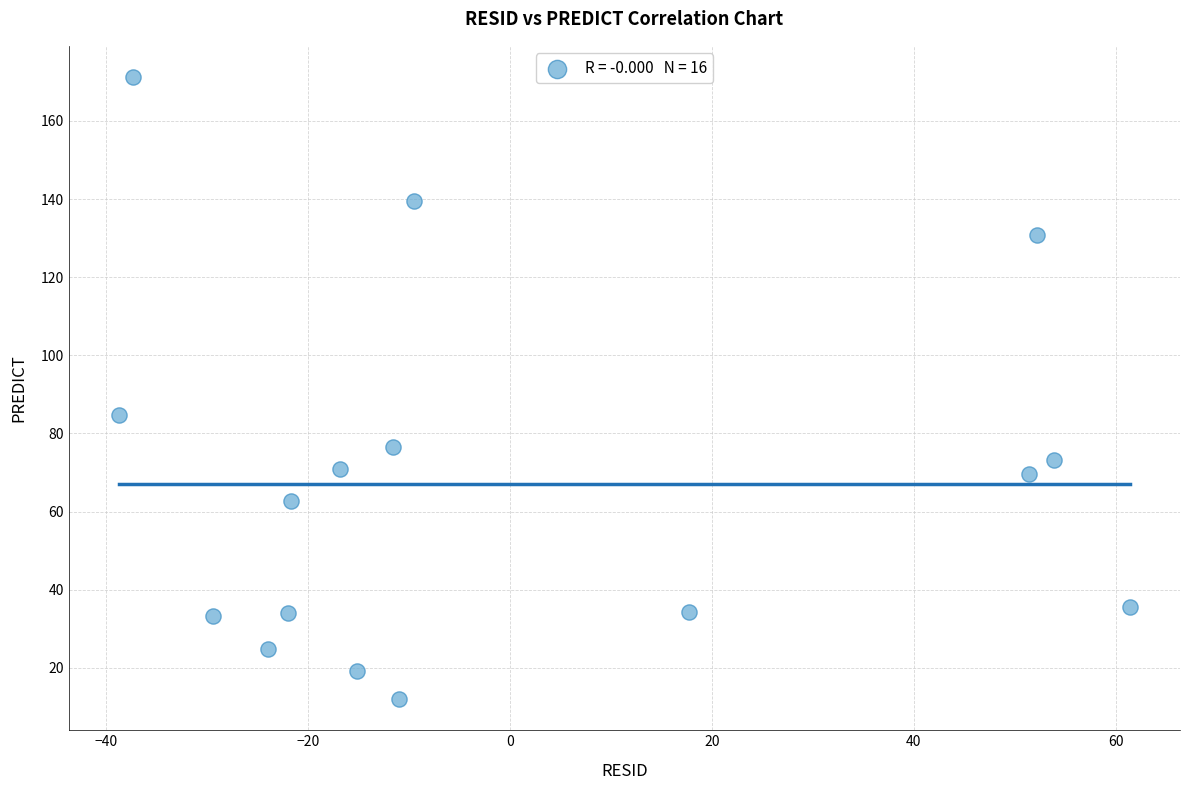

What is the range of X values (max minus min)?

100.0